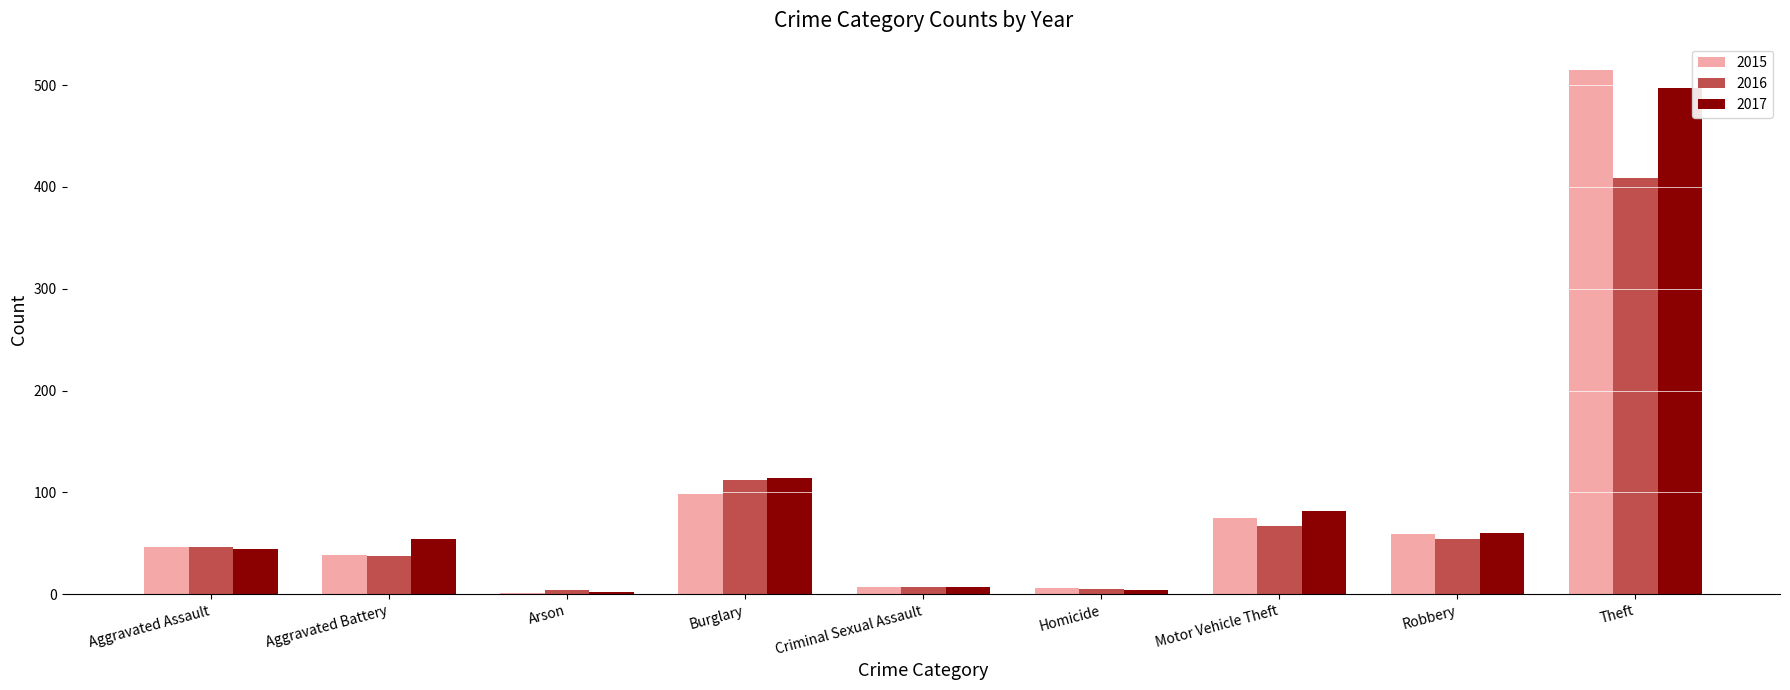

Which series changed the most between Arson and Theft?

2015